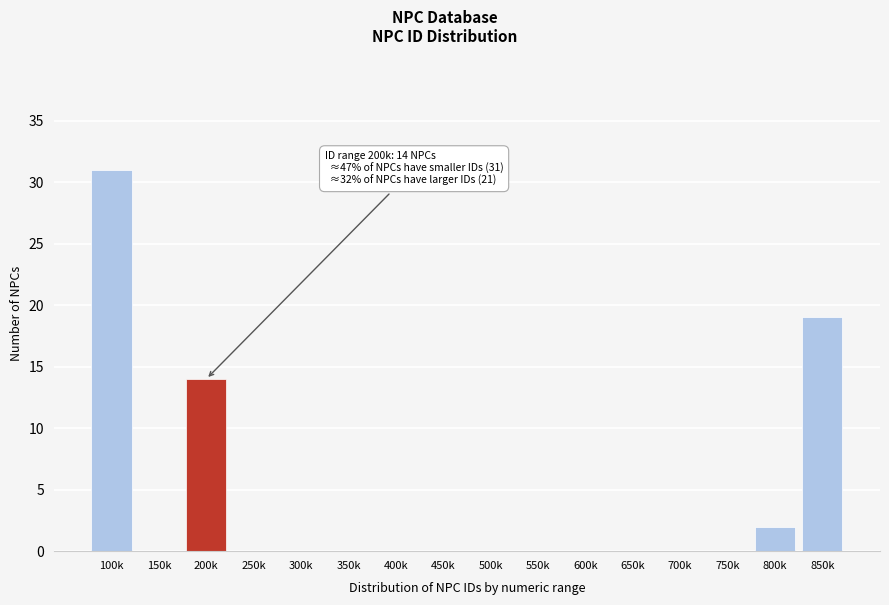

Reading left to right, what are all the values shown in this chart?

100k=31	150k=0	200k=14	250k=0	300k=0	350k=0	400k=0	450k=0	500k=0	550k=0	600k=0	650k=0	700k=0	750k=0	800k=2	850k=19